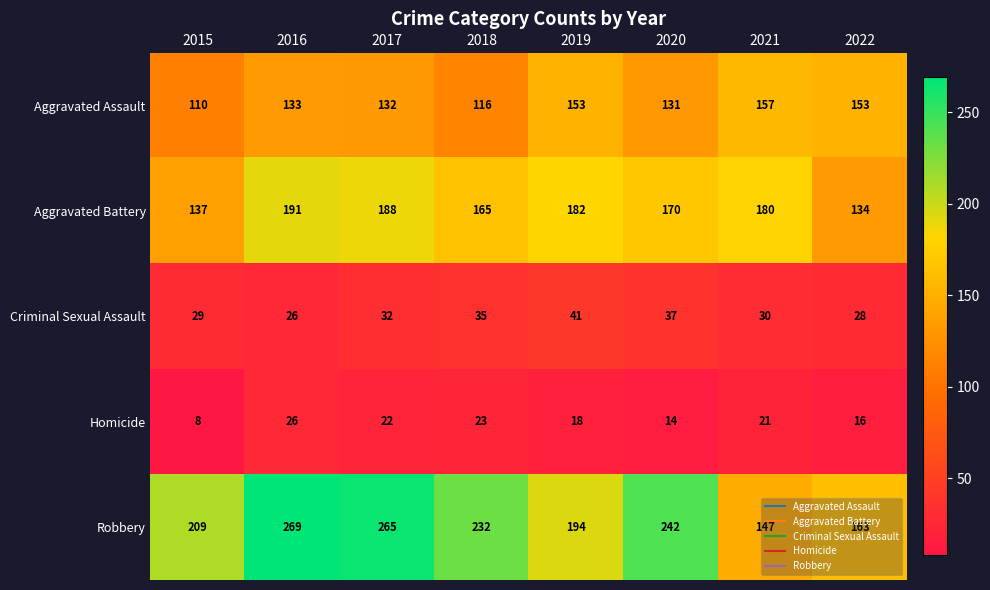

Read the Homicide value at 2022, to the nearest 10.

20